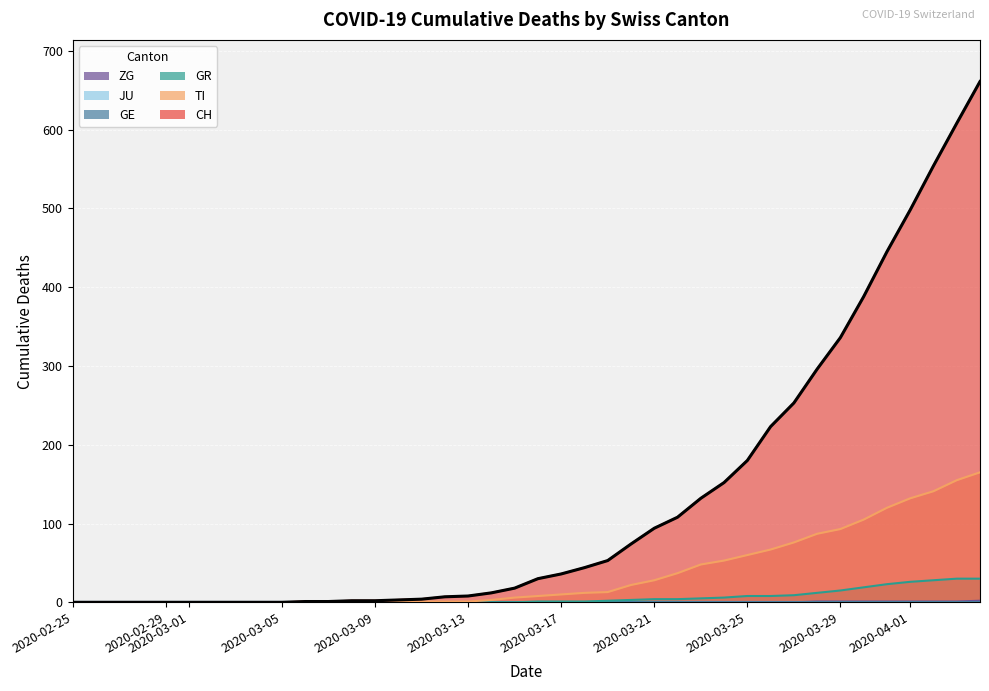

Which series has the largest total across all categories?

CH